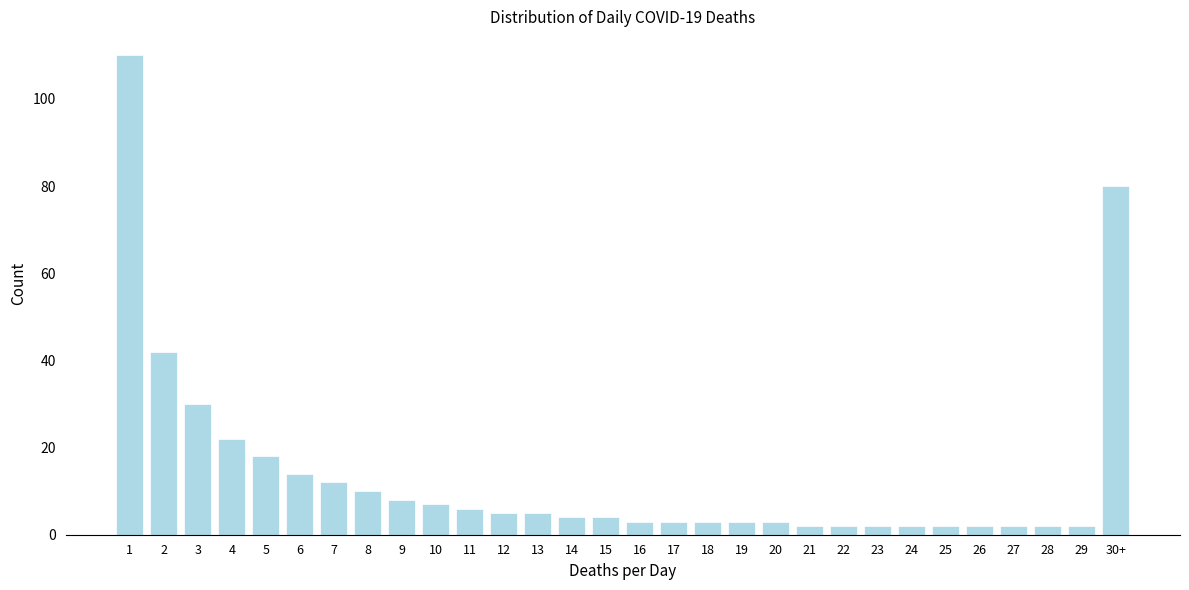

Reading right to left, transcribe all the data shown in this chart.

80	2	2	2	2	2	2	2	2	2	3	3	3	3	3	4	4	5	5	6	7	8	10	12	14	18	22	30	42	110